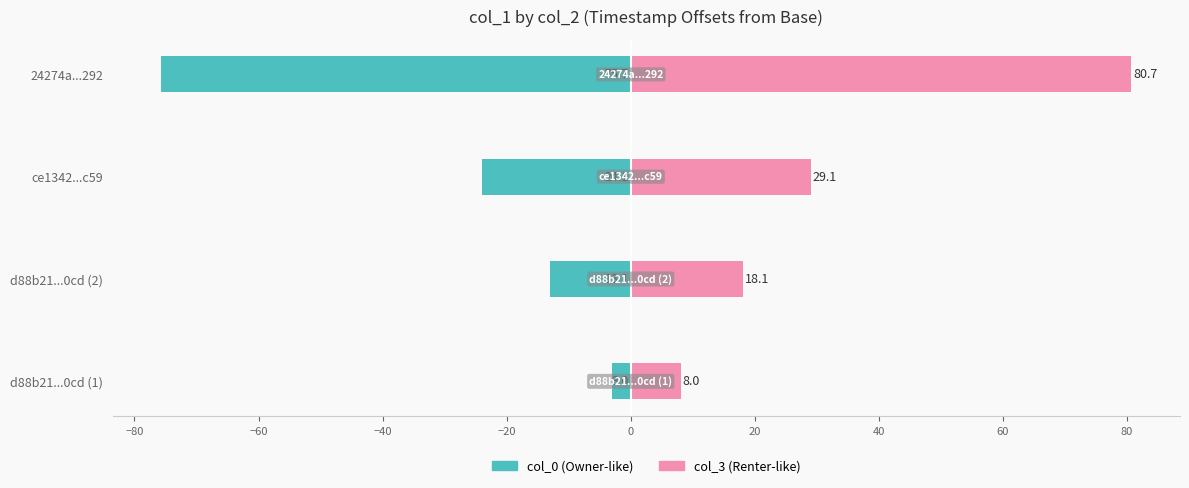

How many bars are there in total?

8